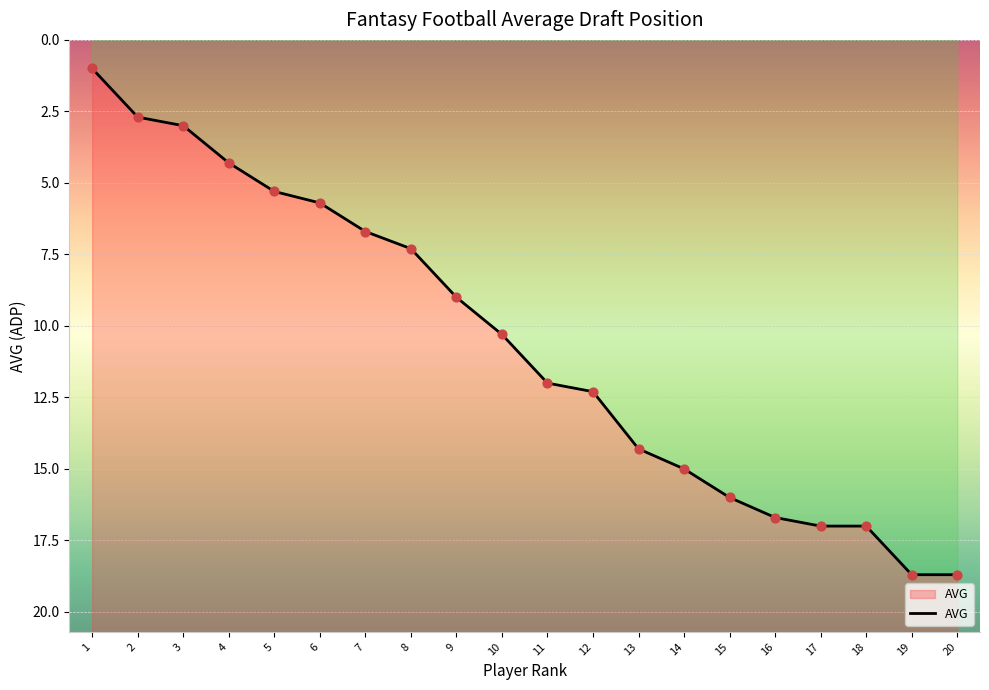

Which has a higher value, 6 or 9?

9